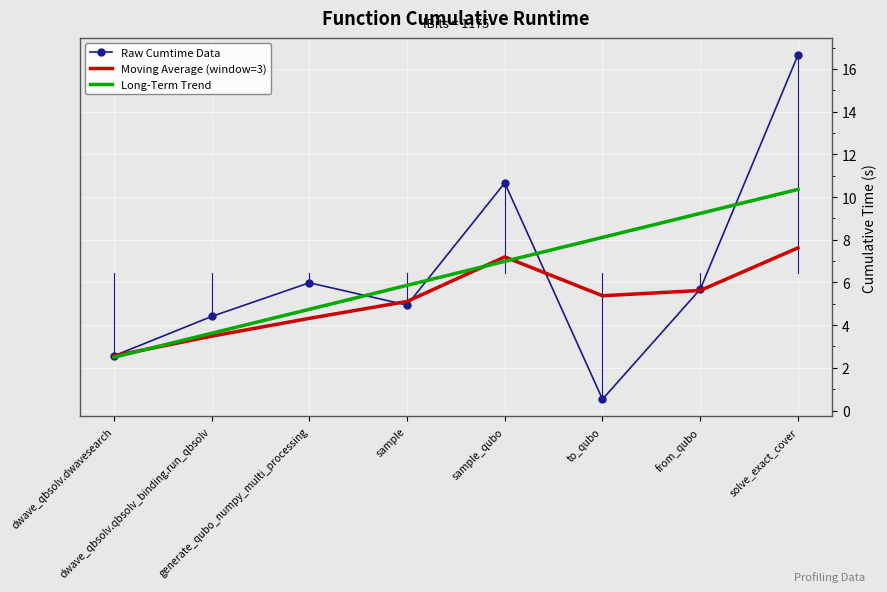

At sample_qubo, list the series in order from smallest to largest.

Long-Term Trend, Moving Average (window=3), Raw Cumtime Data